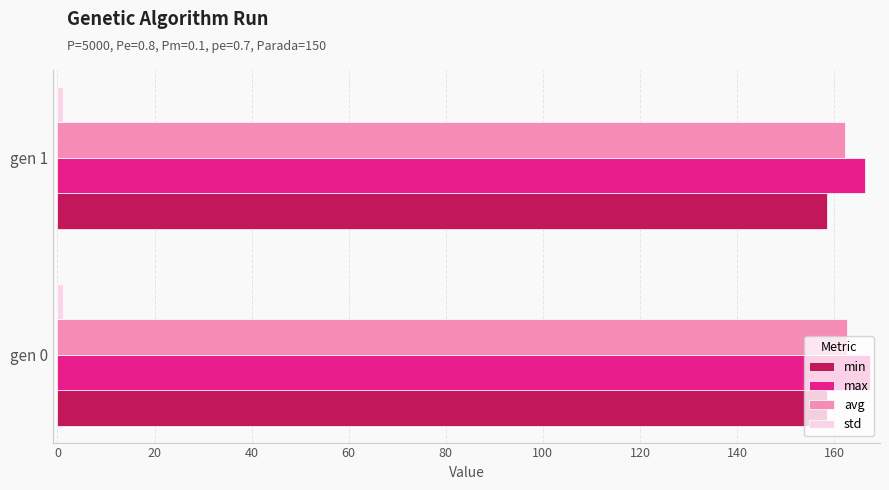

The value of avg at gen 1 is 48.5. True or false?

False